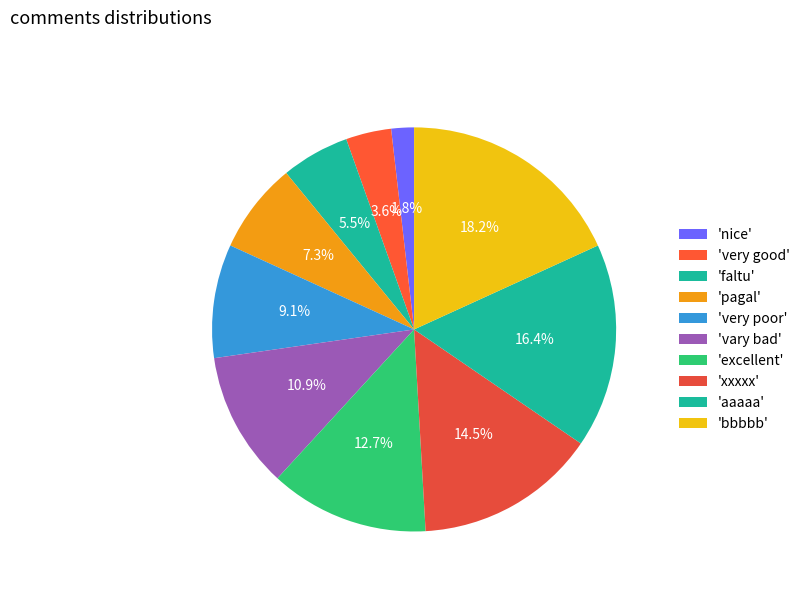

Count the number of slices in the pie.

10